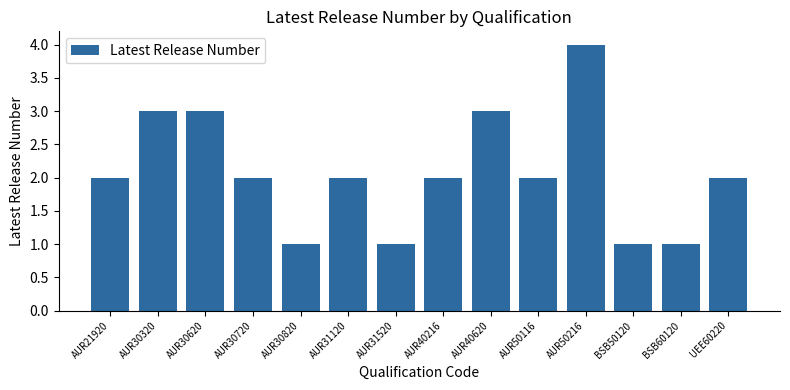

What is the sum of the values at AUR30820 and AUR30620?

4